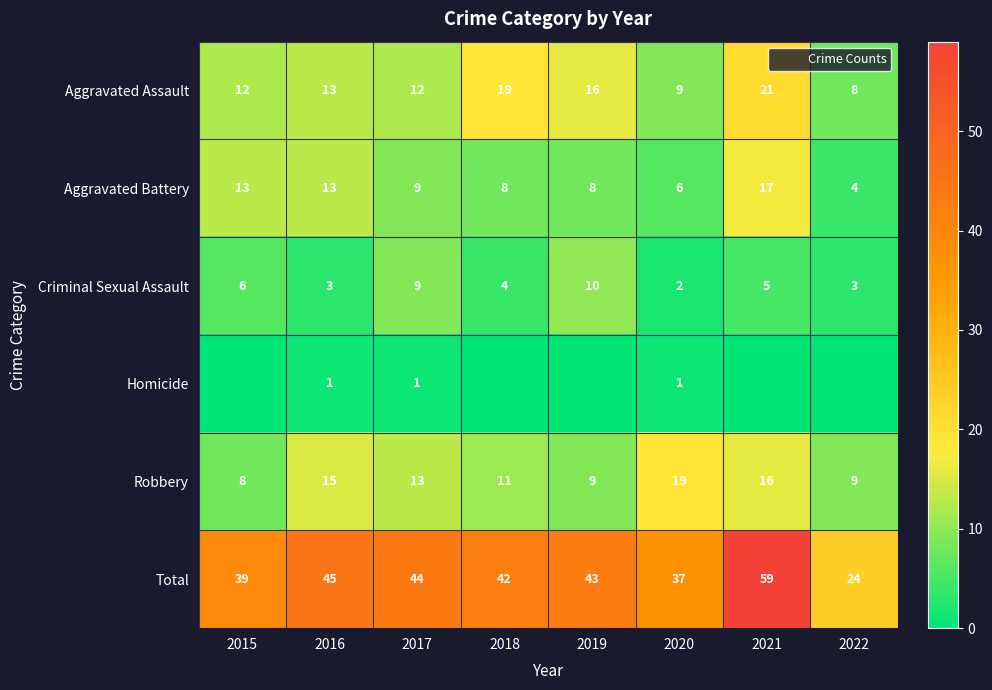

Rank the categories by Homicide value from highest to lowest.

2016, 2017, 2020, 2015, 2018, 2019, 2021, 2022